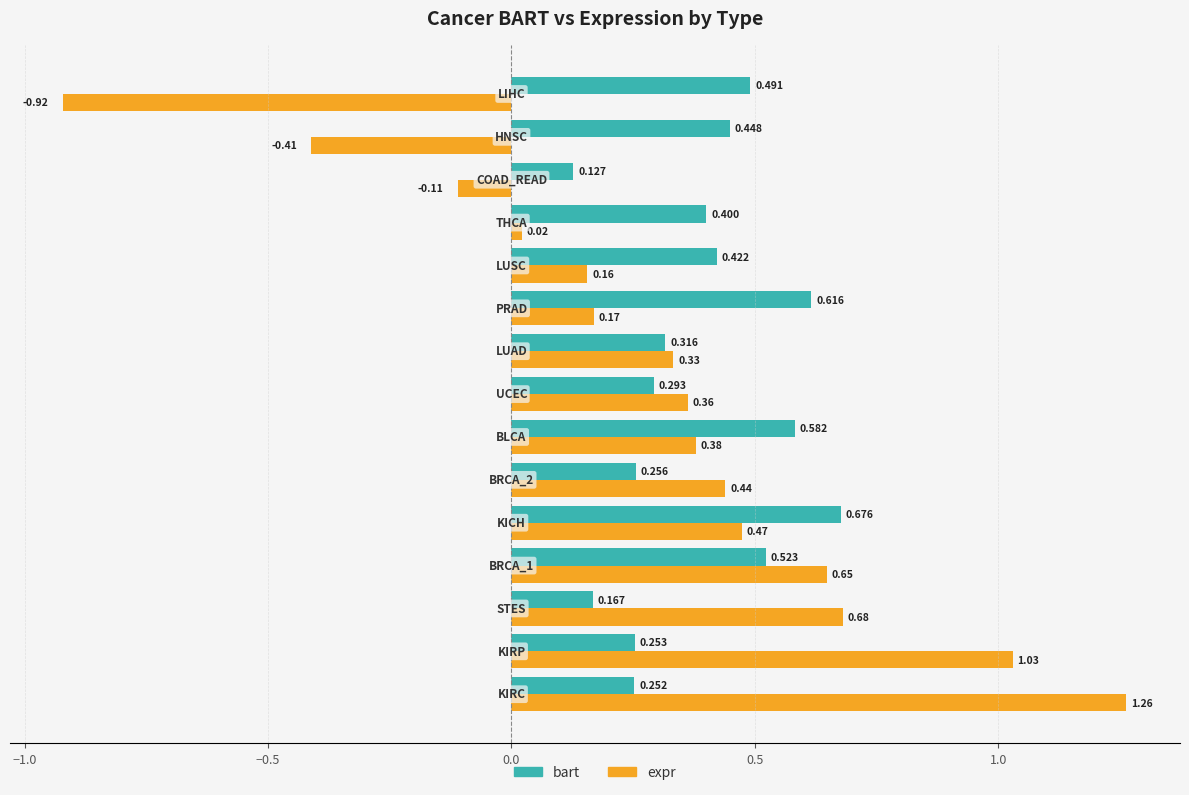

Which series has the largest total across all categories?

bart